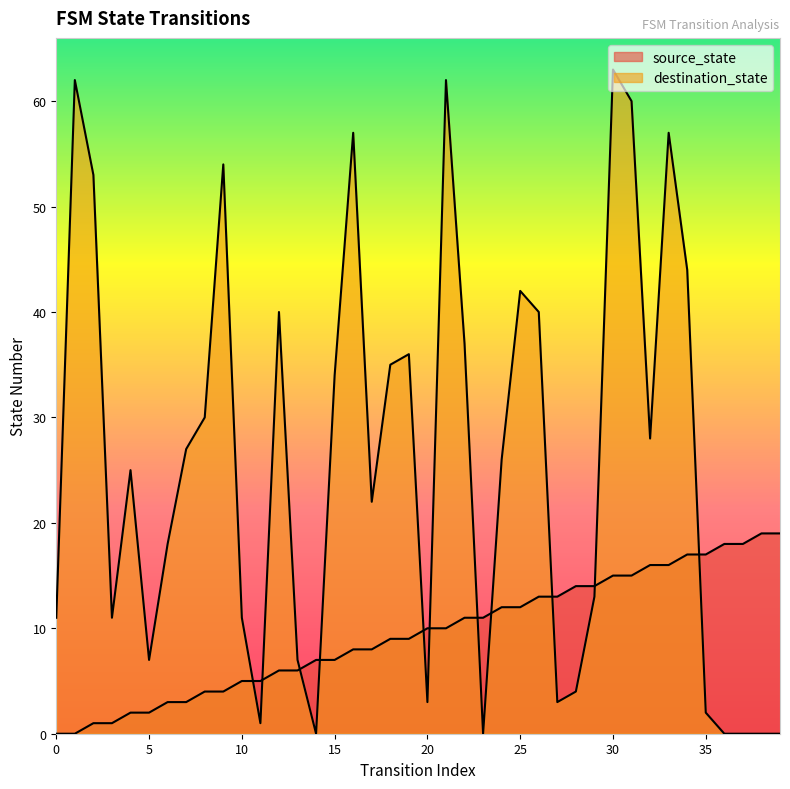

What is the average value of the source_state series?

10